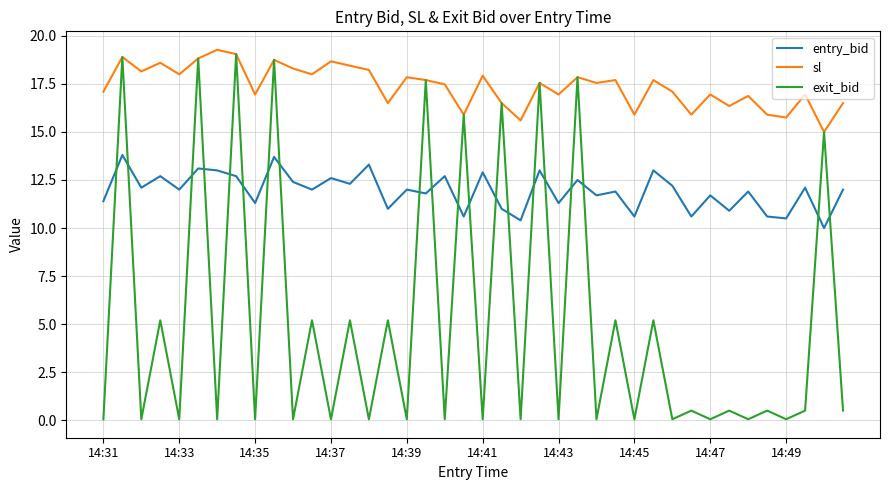

True or false: sl and entry_bid intersect in this chart.

False